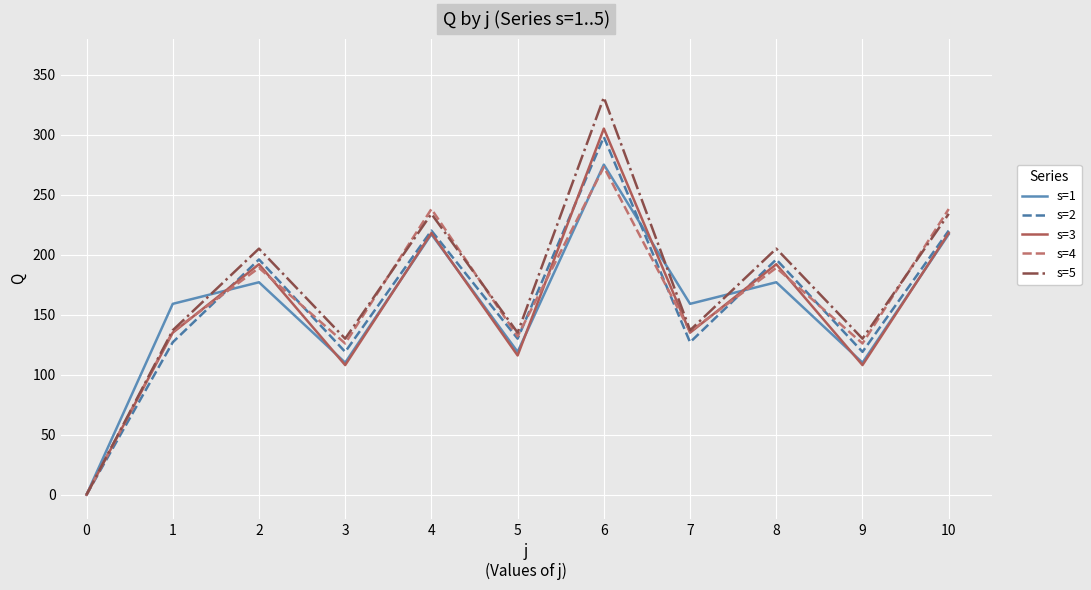

What is the average value of the s=4 series?

162